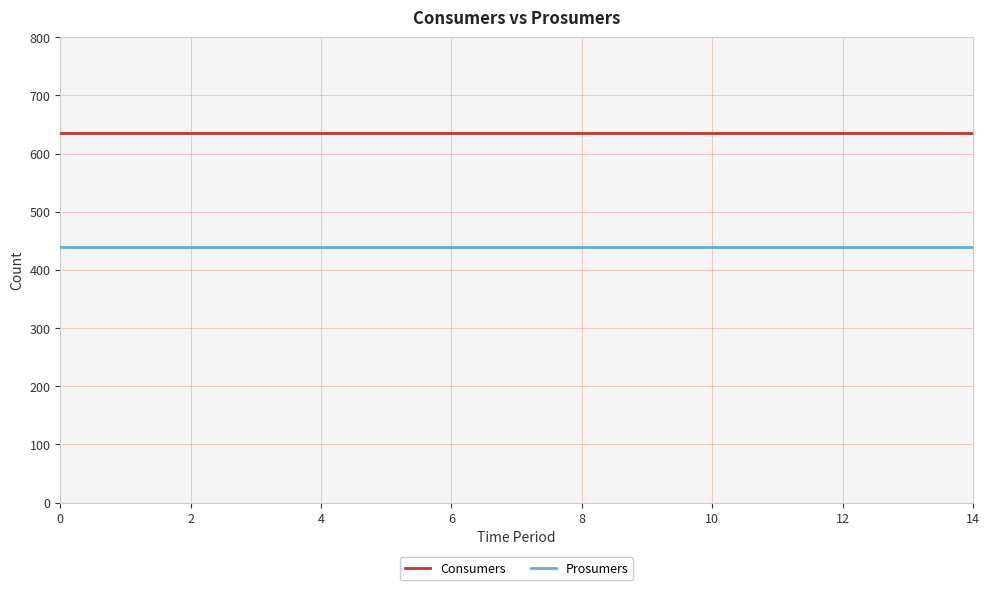

Reading left to right, list all the values displayed in this chart.

Consumers: 635	635	635	635	635	635	635	635	635	635	635	635	635	635	635
Prosumers: 440	440	440	440	440	440	440	440	440	440	440	440	440	440	440